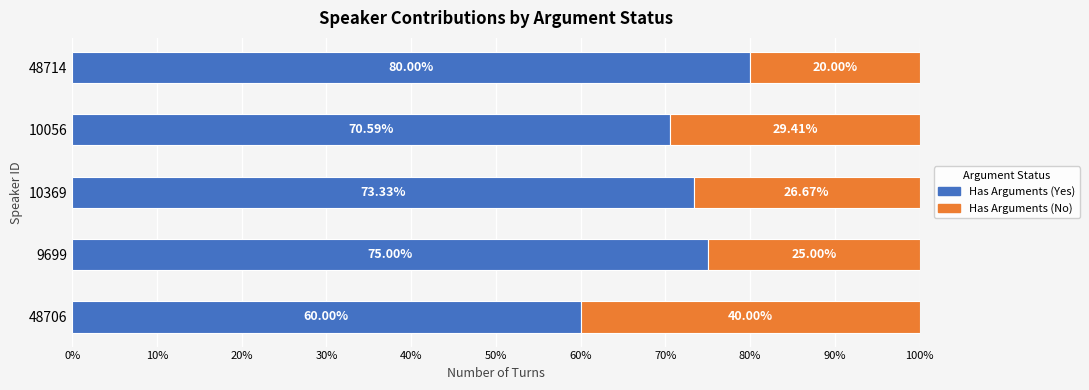

What is the lowest value of the Has Arguments (Yes) series?

60.0